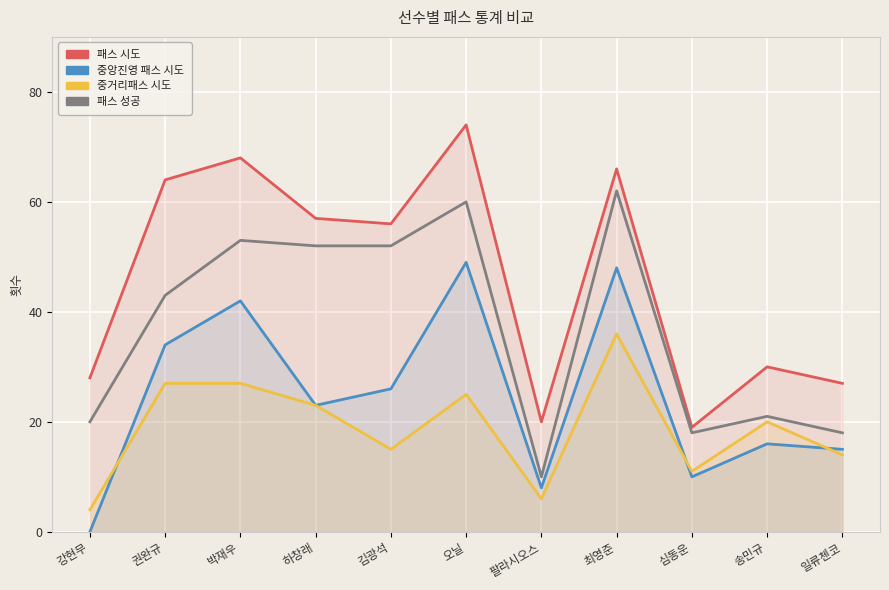

Reading right to left, list all the values displayed in this chart.

패스 시도: 27	30	19	66	20	74	56	57	68	64	28
중앙진영 패스 시도: 15	16	10	48	8	49	26	23	42	34	0
중거리패스 시도: 14	20	11	36	6	25	15	23	27	27	4
패스 성공: 18	21	18	62	10	60	52	52	53	43	20